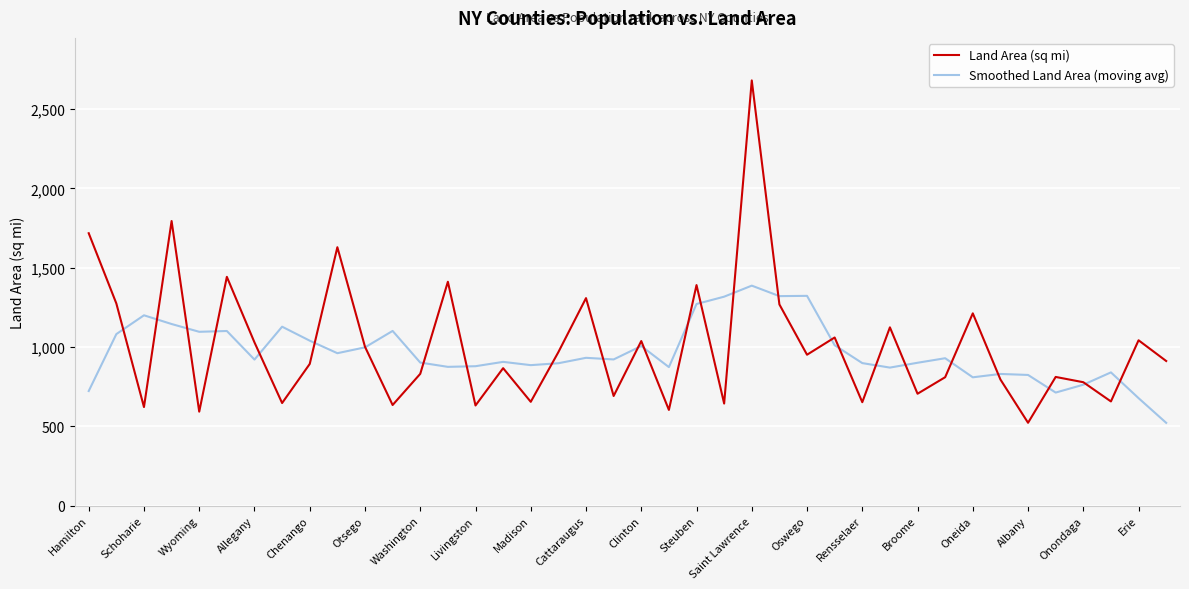

At how many categories does at least one series exceed 1335?

7